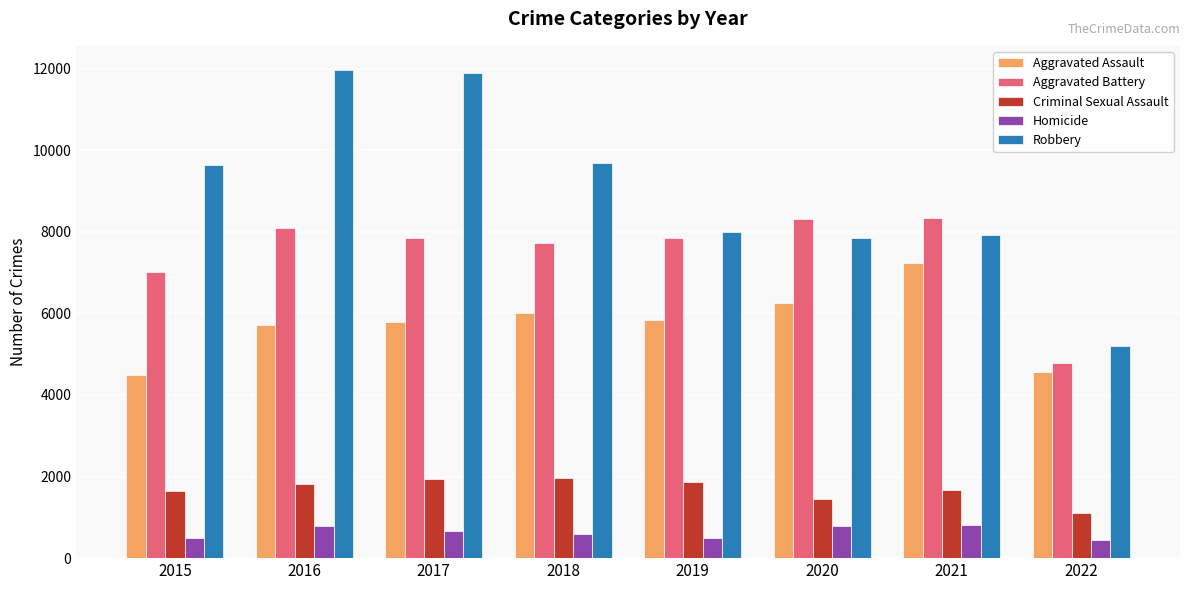

What is the sum of all Criminal Sexual Assault values?

13425